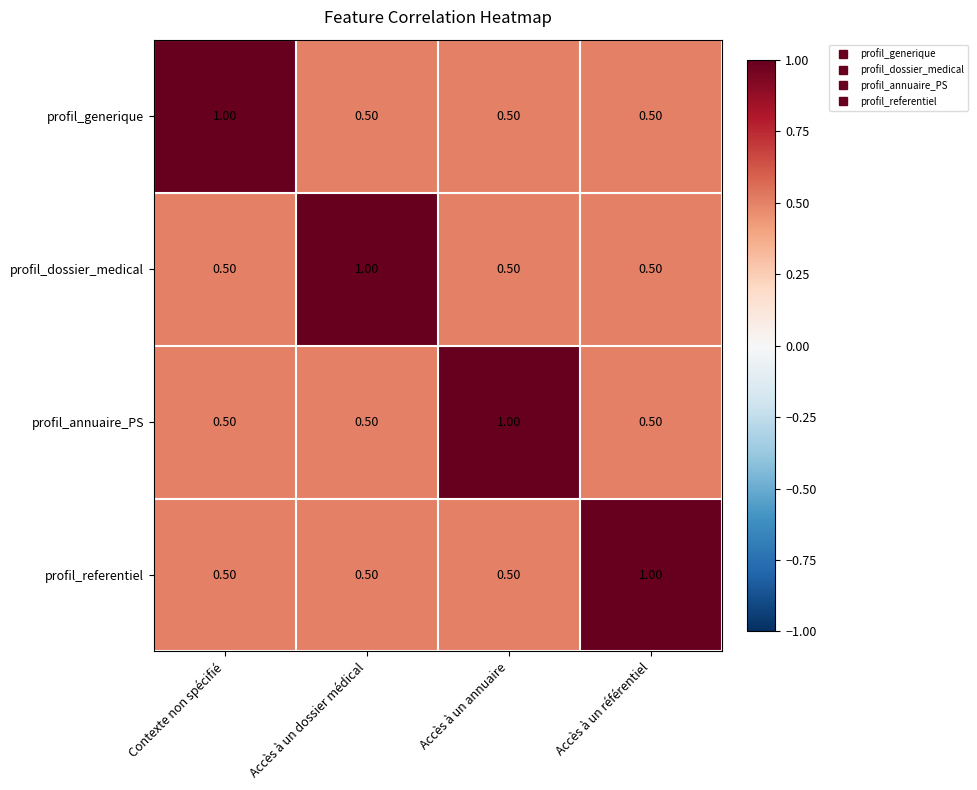

What is the difference between the maximum and minimum values in the profil_referentiel series?

0.5